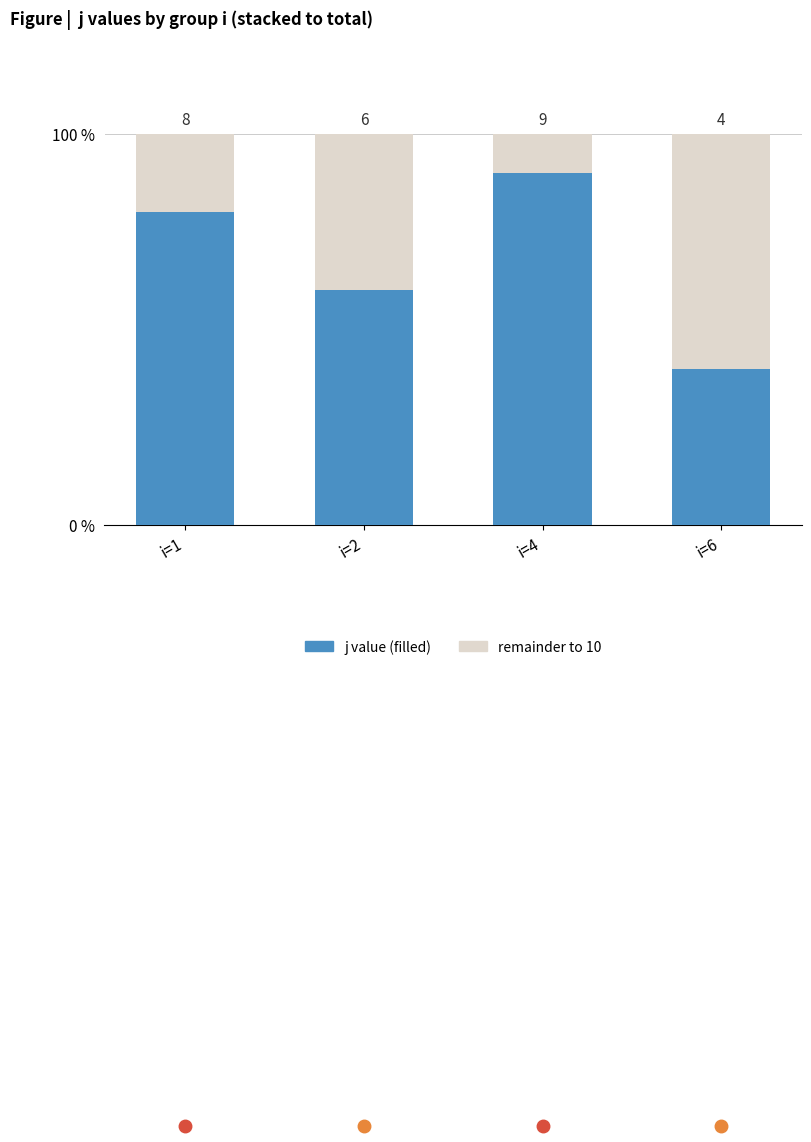

Does the chart contain stacked bars?

Yes